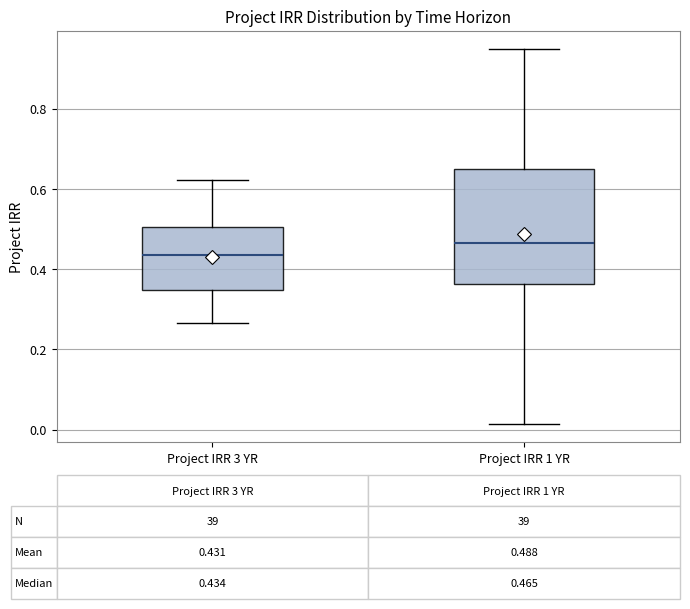

Which box's median line is the highest?

Project IRR 1 YR